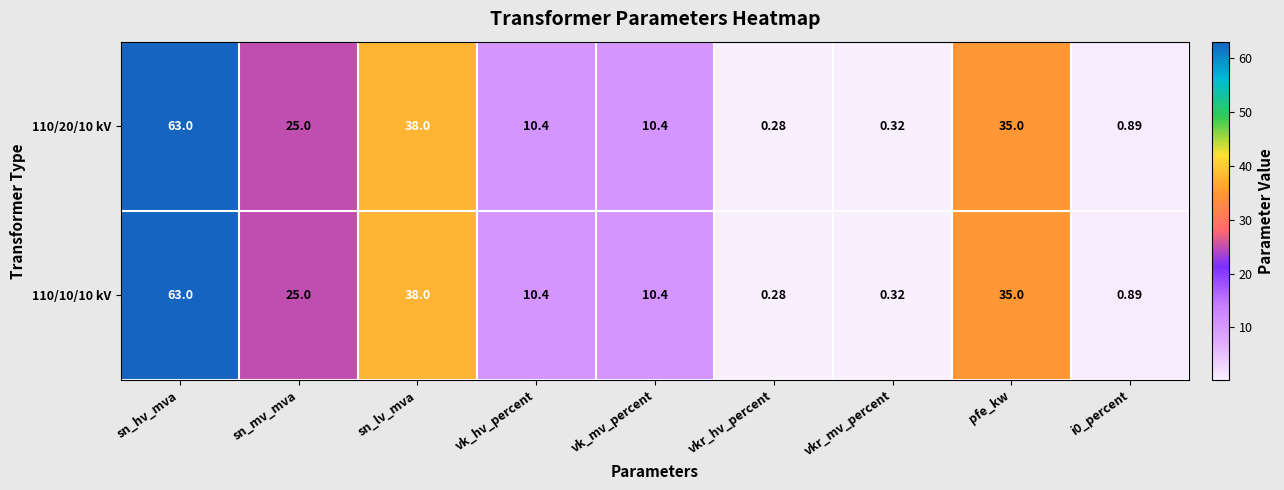

Where is 110/20/10 kV nearest to the value 31?

pfe_kw